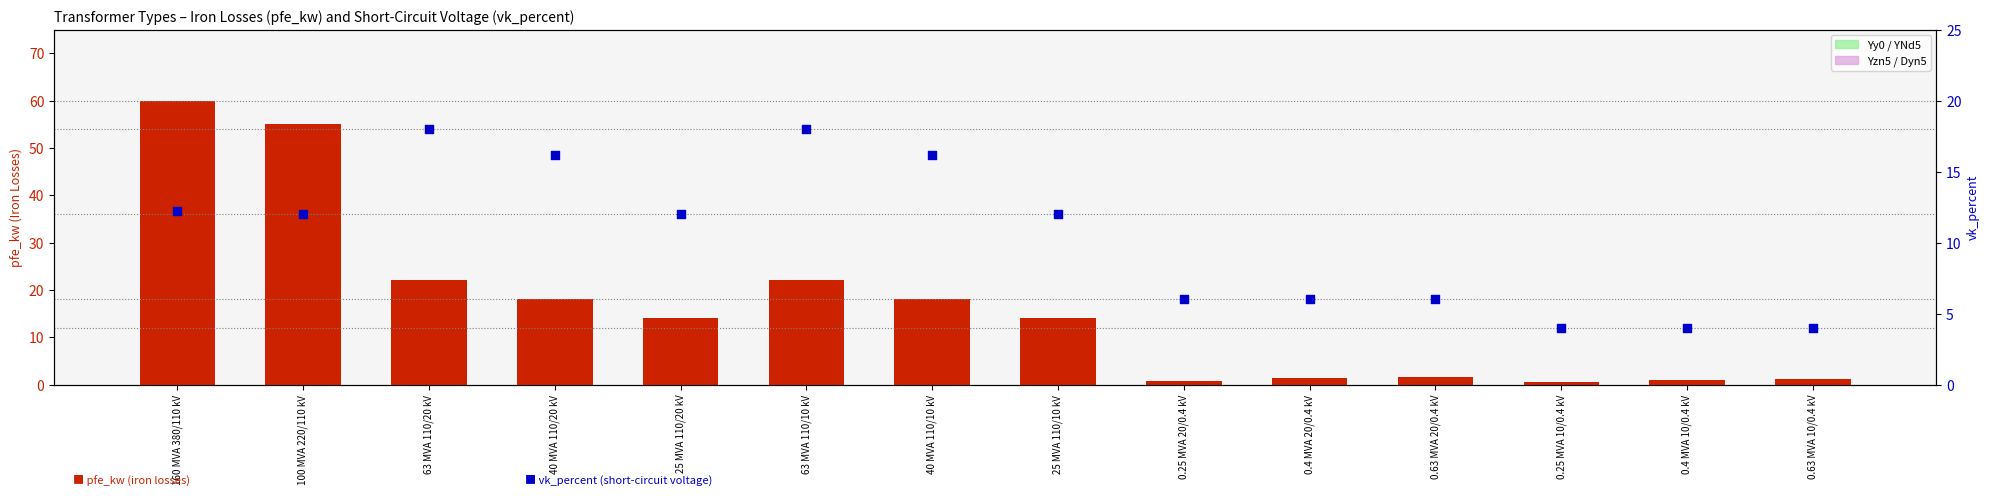

At how many categories does at least one series exceed 21?

4